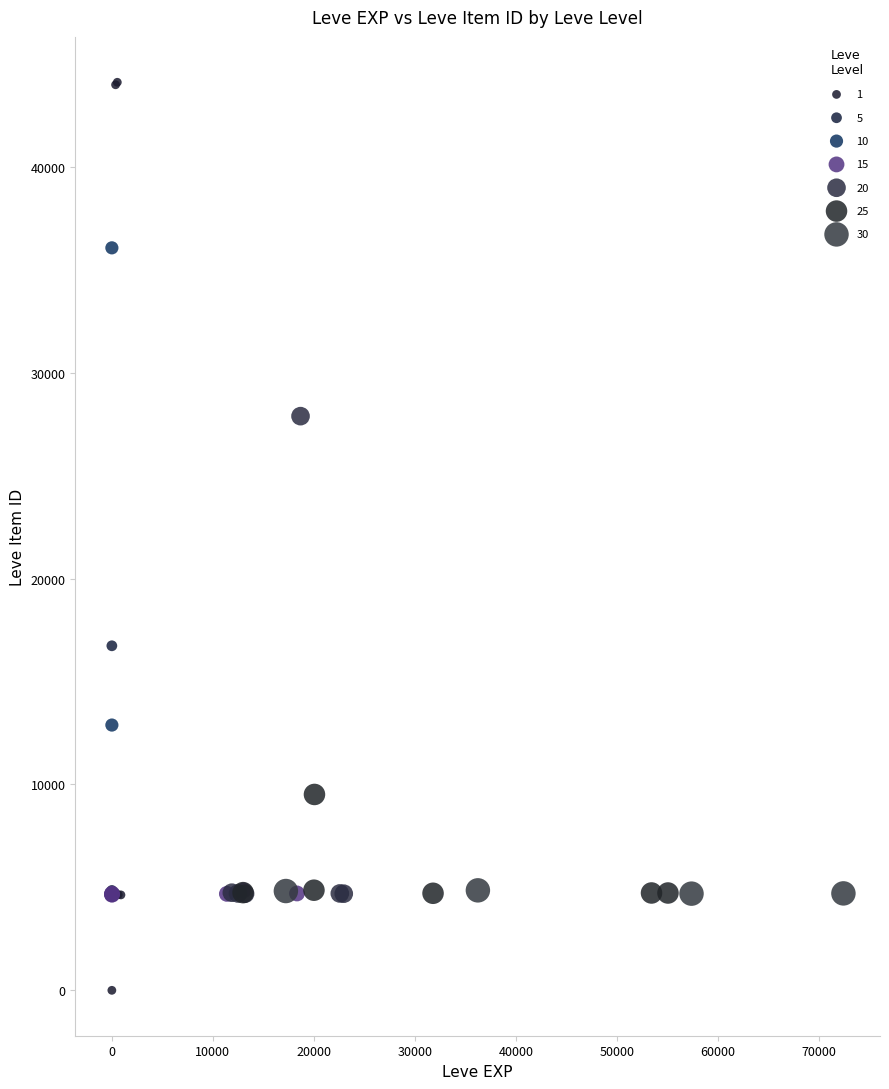

What are all the series names shown in the legend?

1, 5, 10, 15, 20, 25, 30